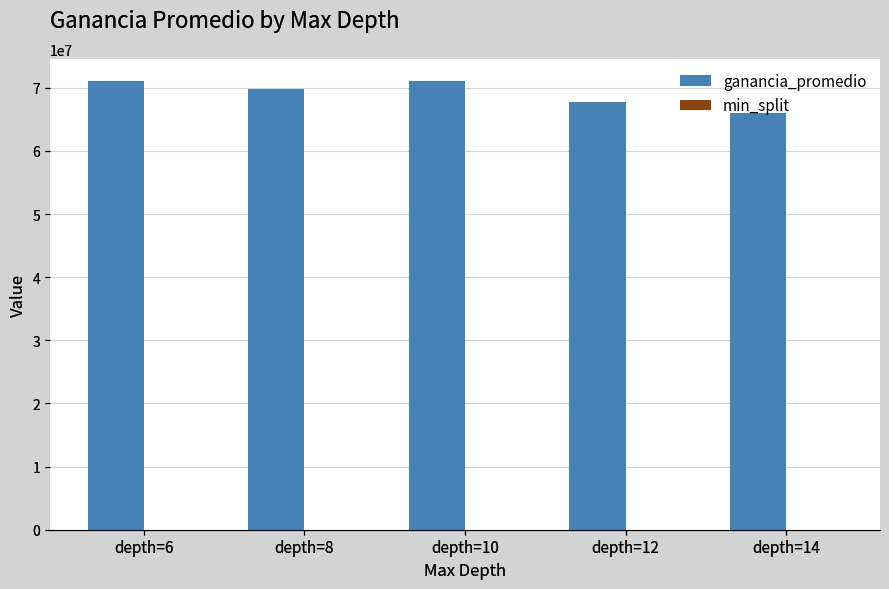

The value of ganancia_promedio at depth=14 is 19044219. True or false?

False